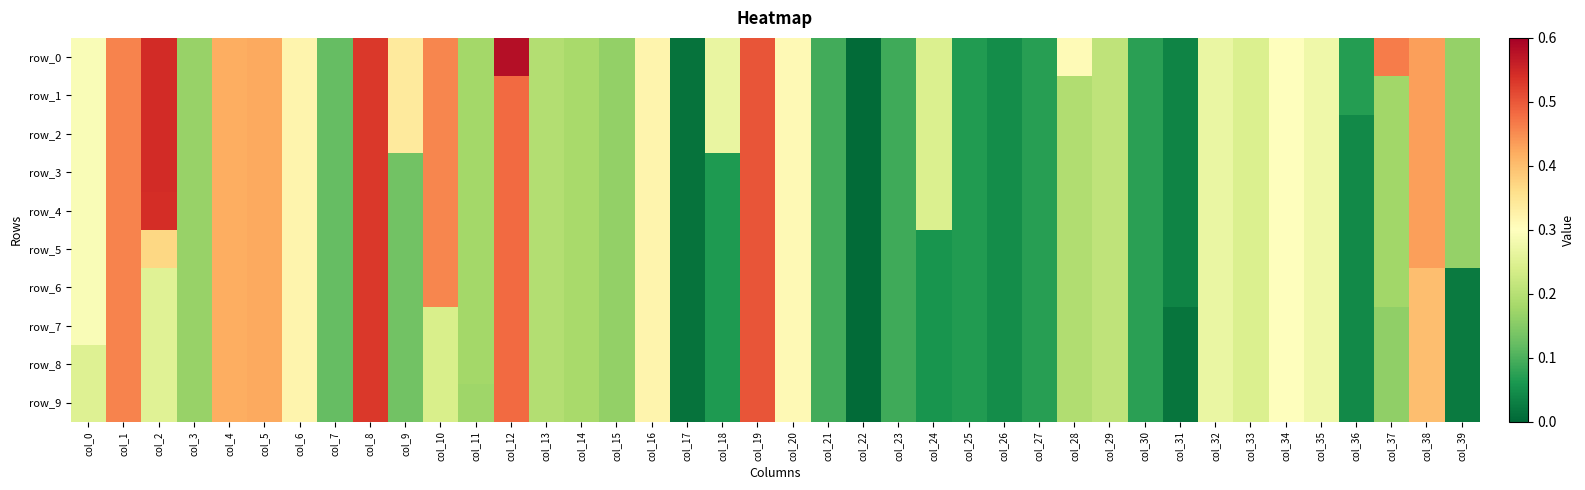

What is the maximum value for row_1?

0.5